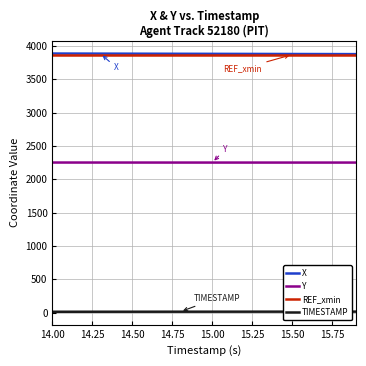

Is this an area chart (filled region under the line)?

No